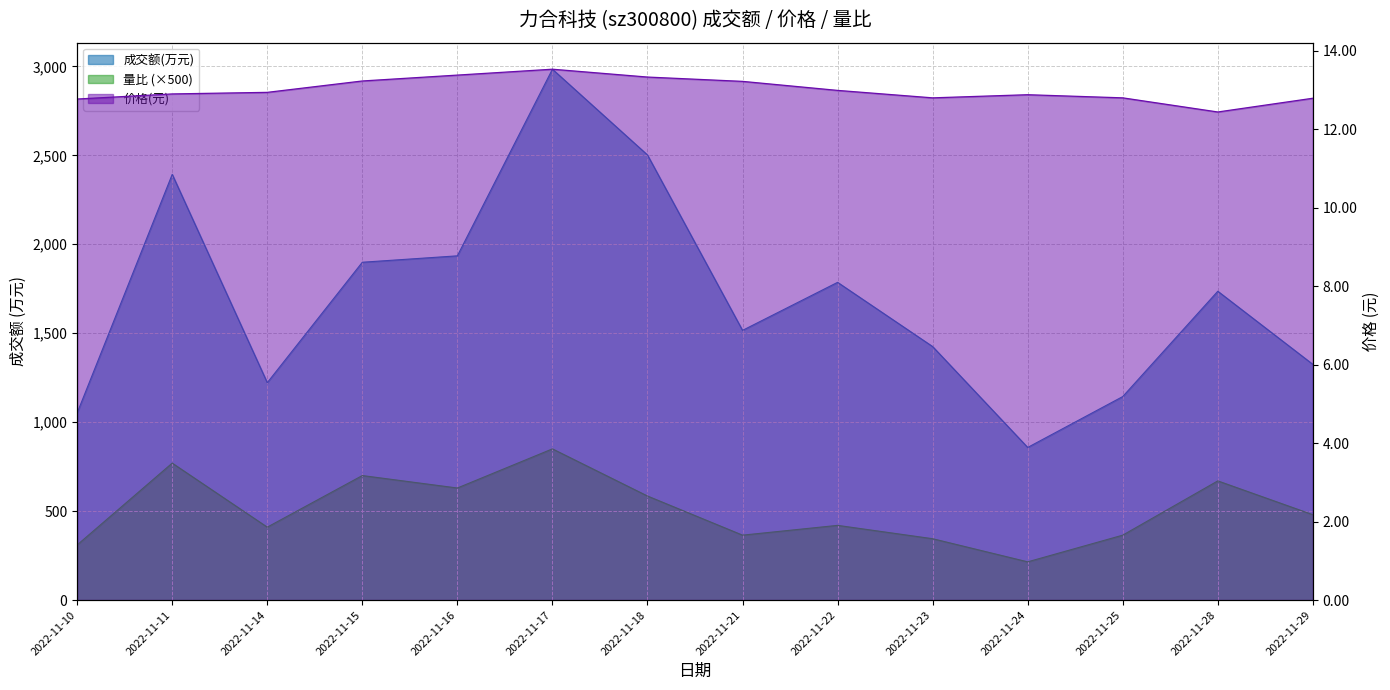

How many data points does each series have?

14